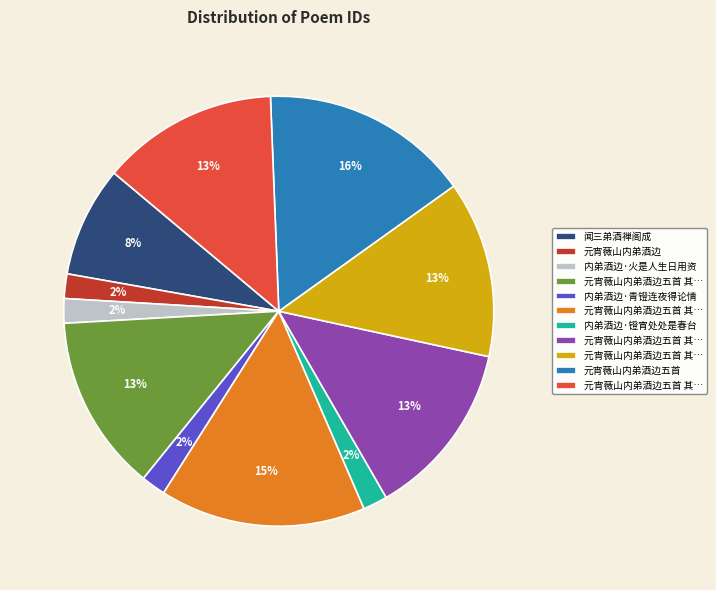

To the nearest percent, what is the difference between the largest and smallest slice percentages?

14%